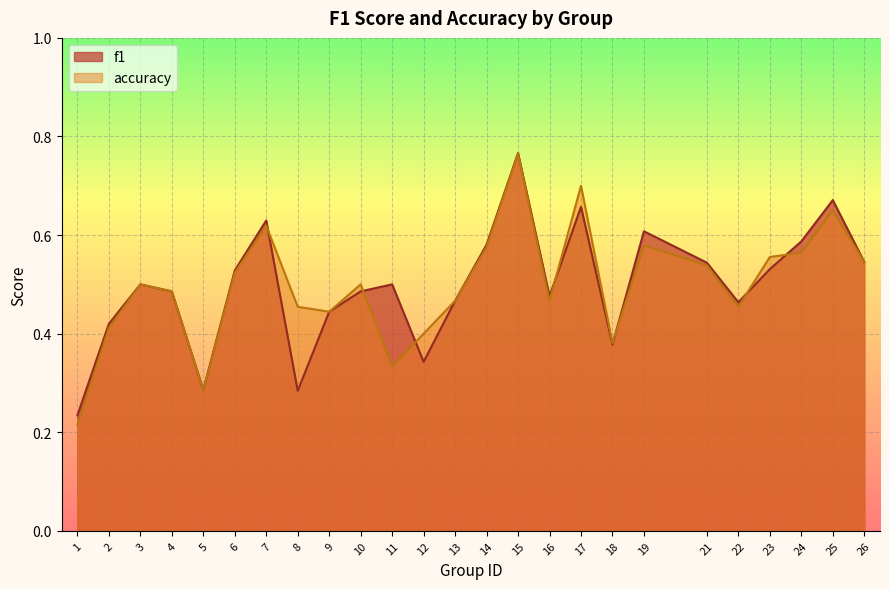

List the series in order of their overall mean, highest first.

f1, accuracy